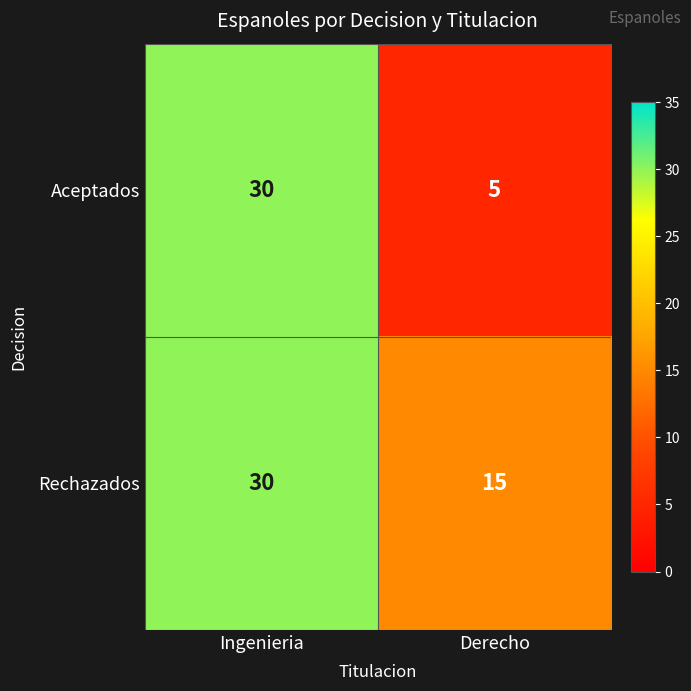

List the labels in order of Rechazados value, smallest first.

Derecho, Ingenieria